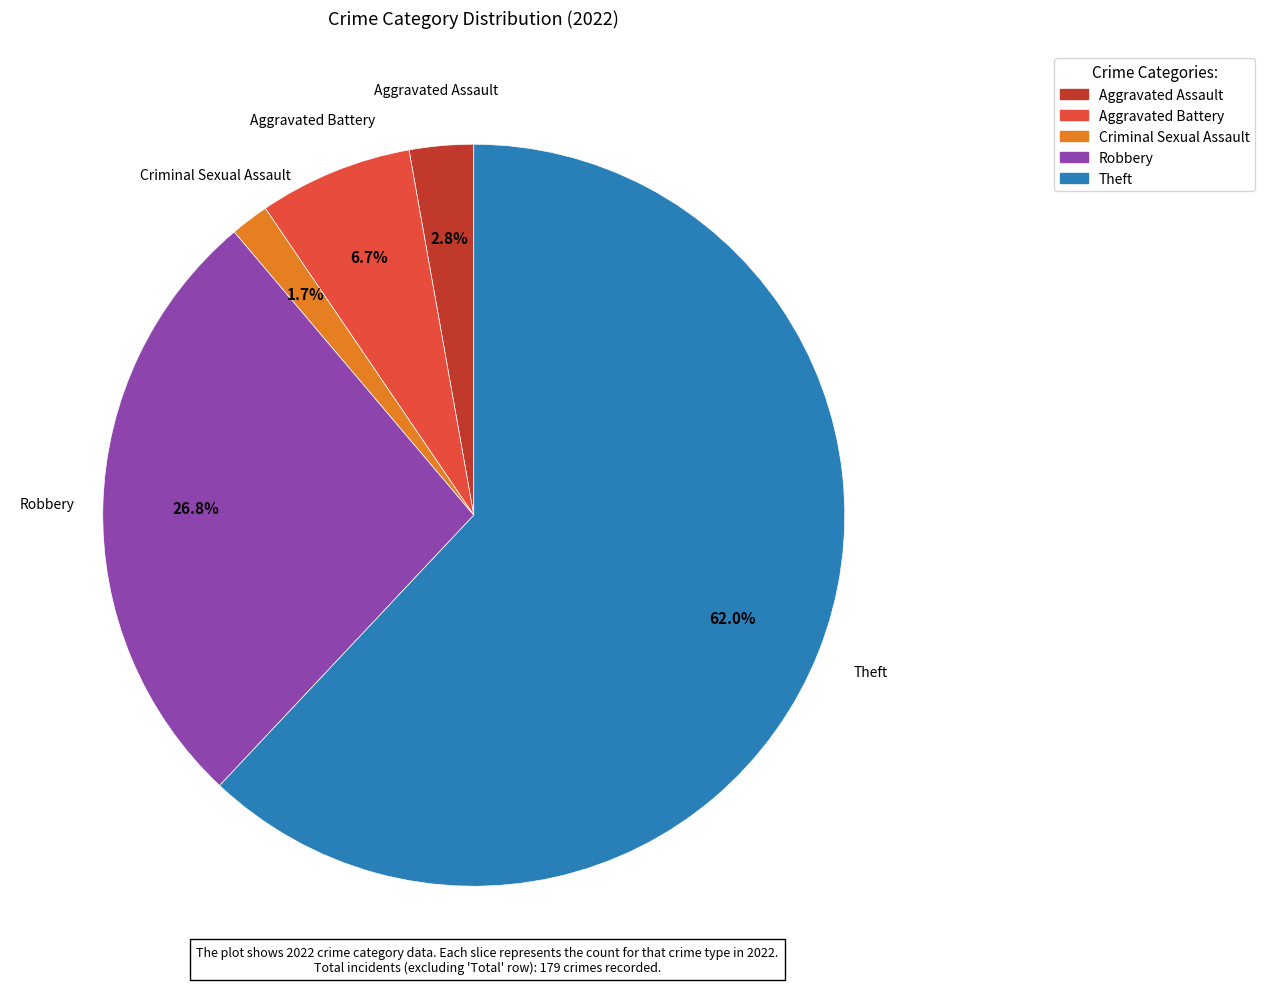

Approximately how many times larger is the value at Robbery compared to Aggravated Battery?

4.0